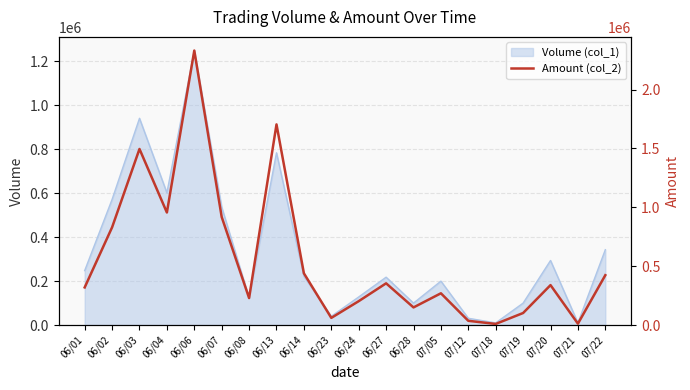

What position from the right is 06/06?

16